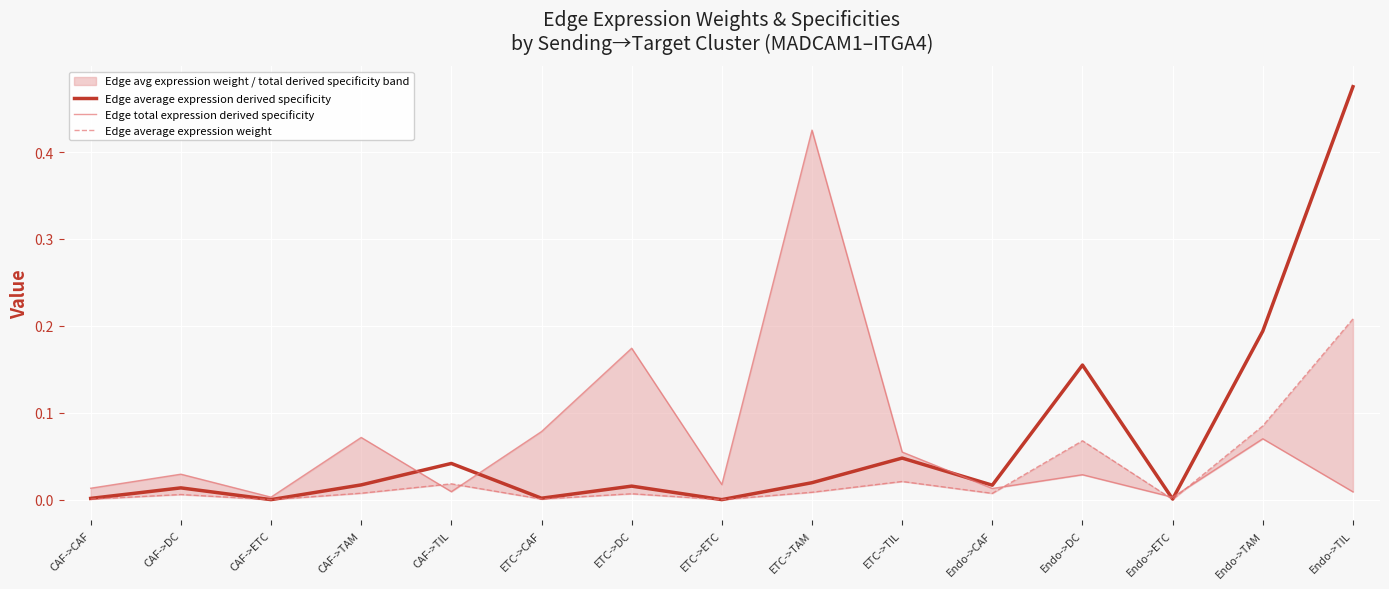

What is the spread (max minus min) of values at CAF->TAM?

0.1